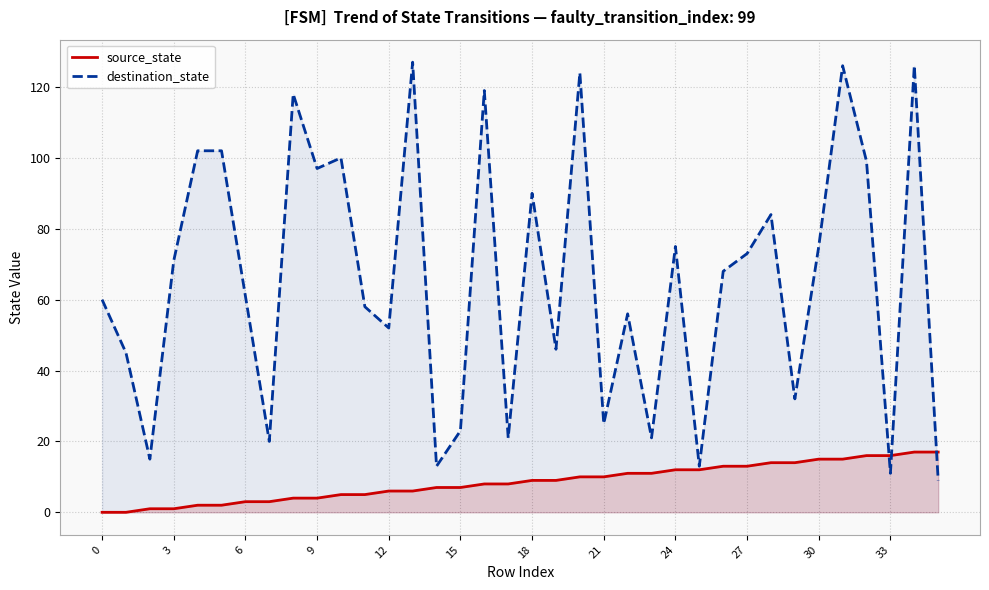

Where do source_state and destination_state first cross each other?

32 and 33